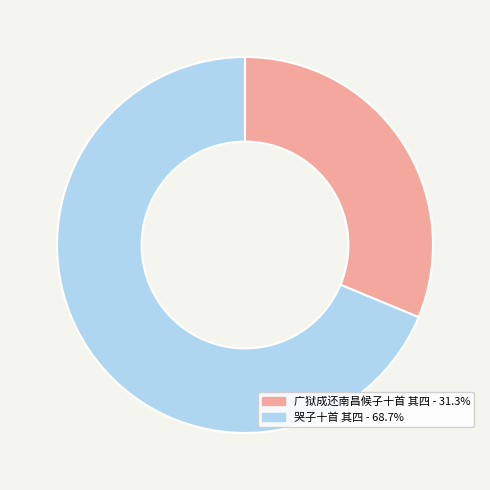

Combined, do 广狱成还南昌候子十首 其四 and 哭子十首 其四 account for over 50%?

Yes